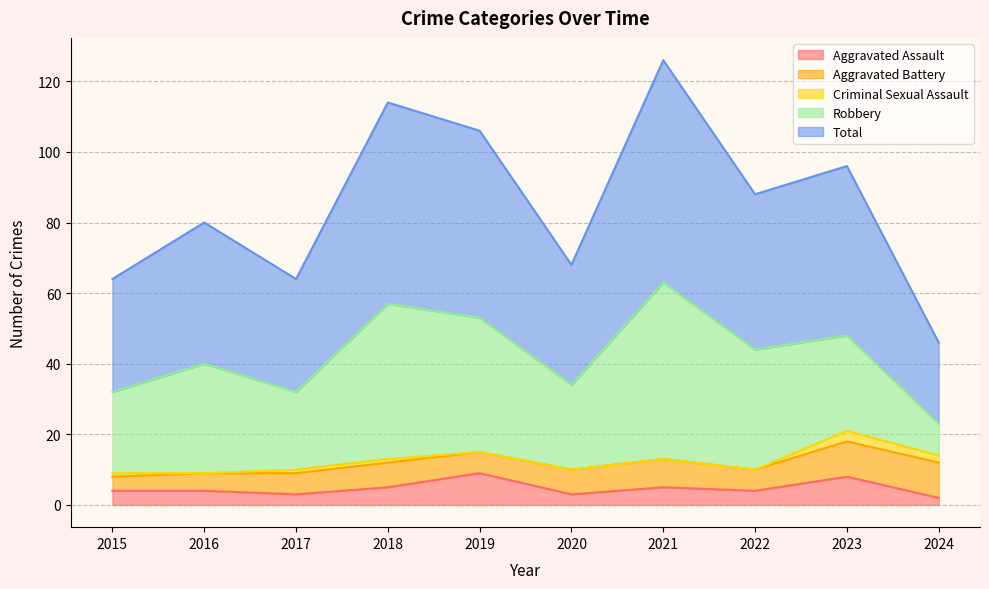

At which label does Criminal Sexual Assault reach its minimum?

2016